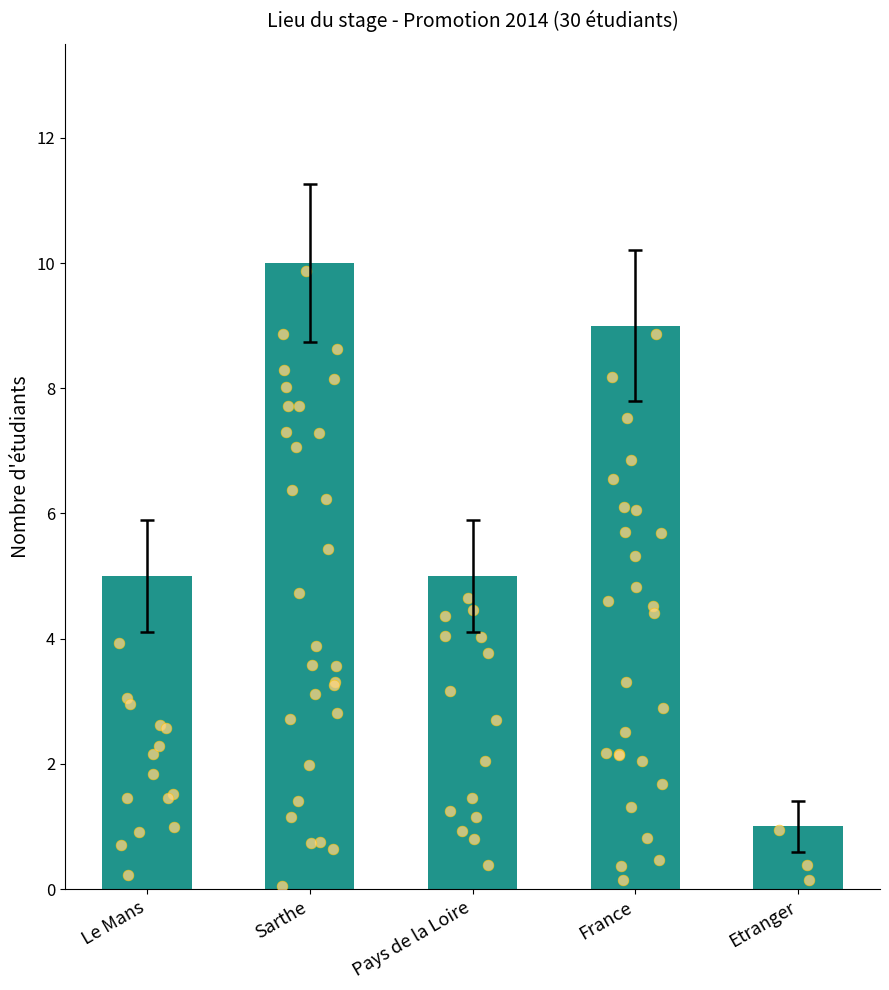

Which has a higher value, Le Mans or Sarthe?

Sarthe